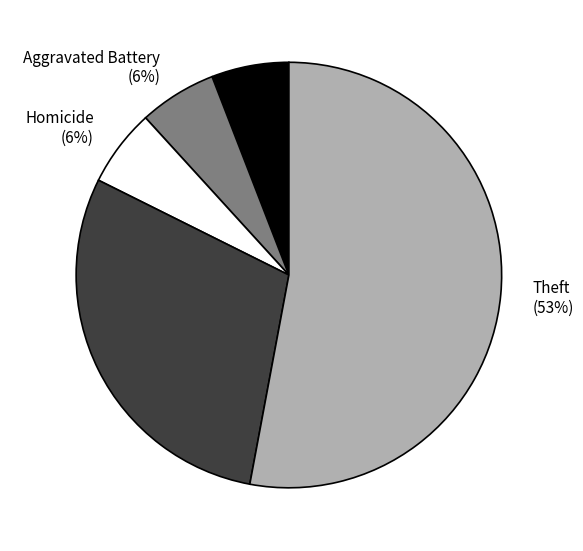

Which has a higher value, Theft or Aggravated Battery?

Theft